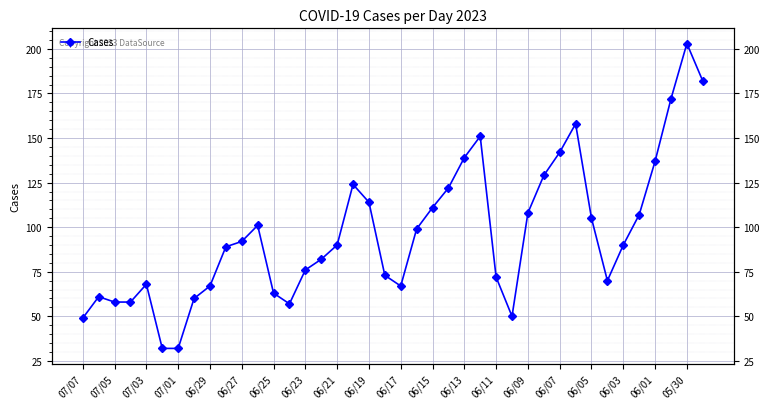

What is the label of the 40th point from the right?

07/07